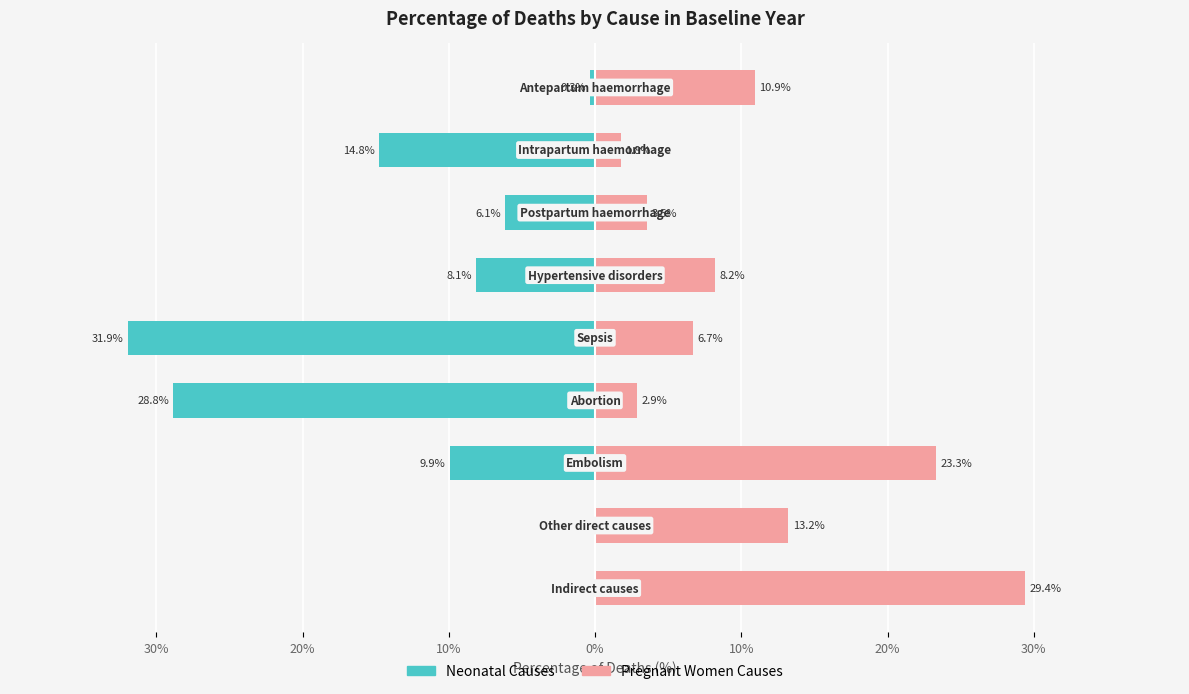

What are all the series names shown in the legend?

Neonatal Causes, Pregnant Women Causes